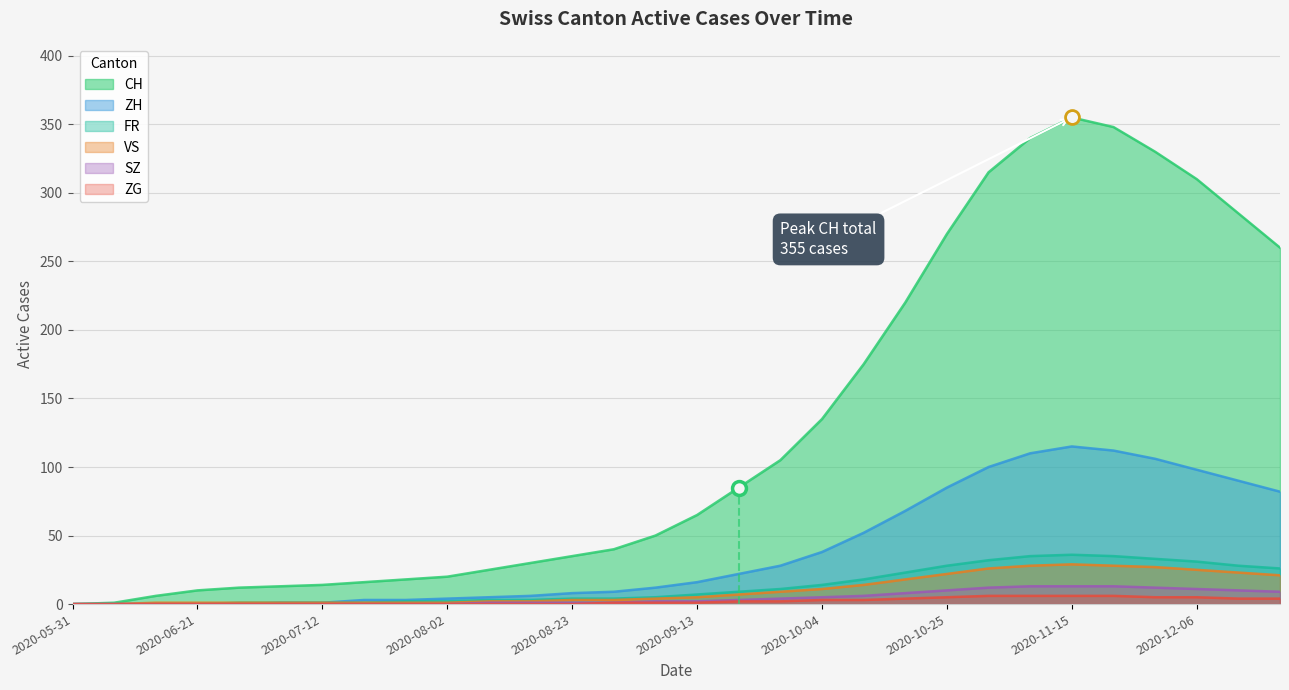

What is the label of the 24th point from the right?

2020-07-12